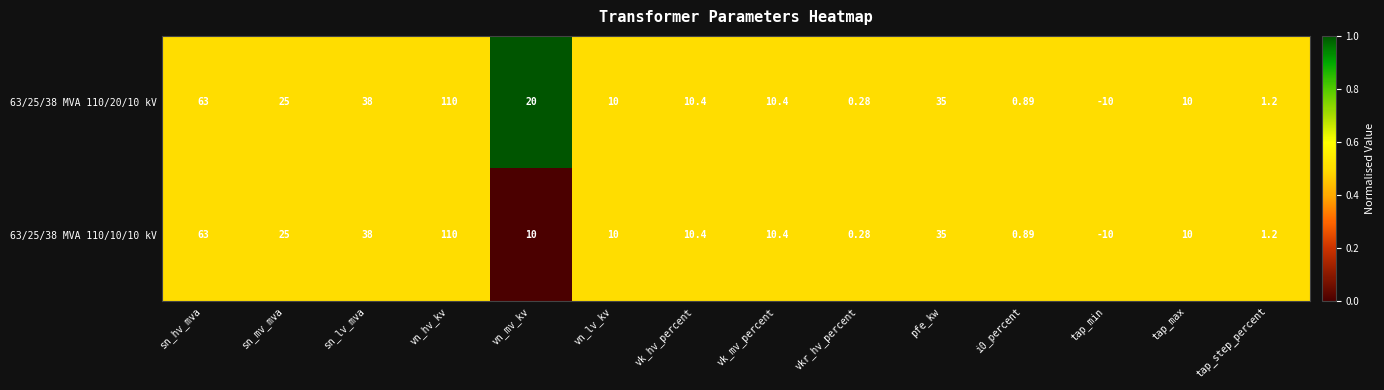

At which label is 63/25/38 MVA 110/20/10 kV closest to 50?

sn_lv_mva